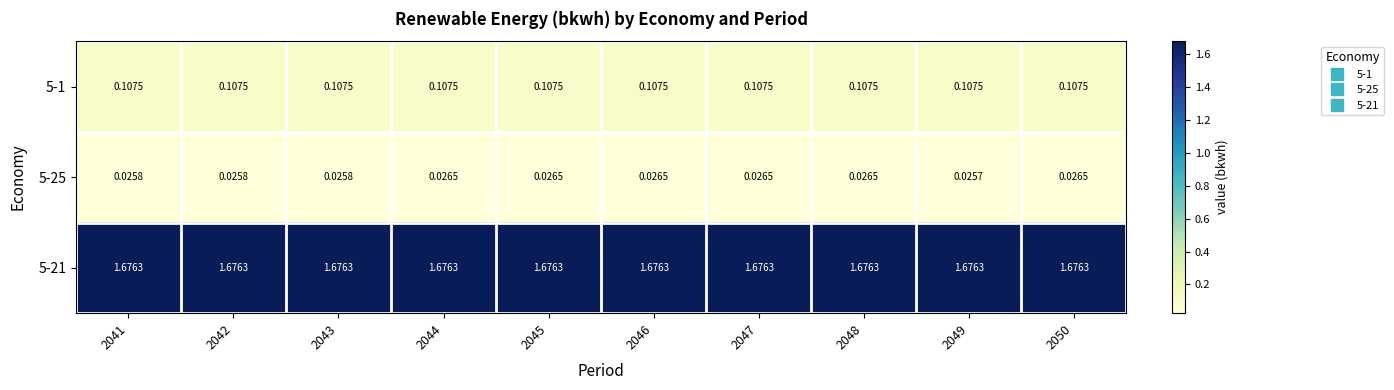

Which label corresponds to the largest value in the chart?

2041